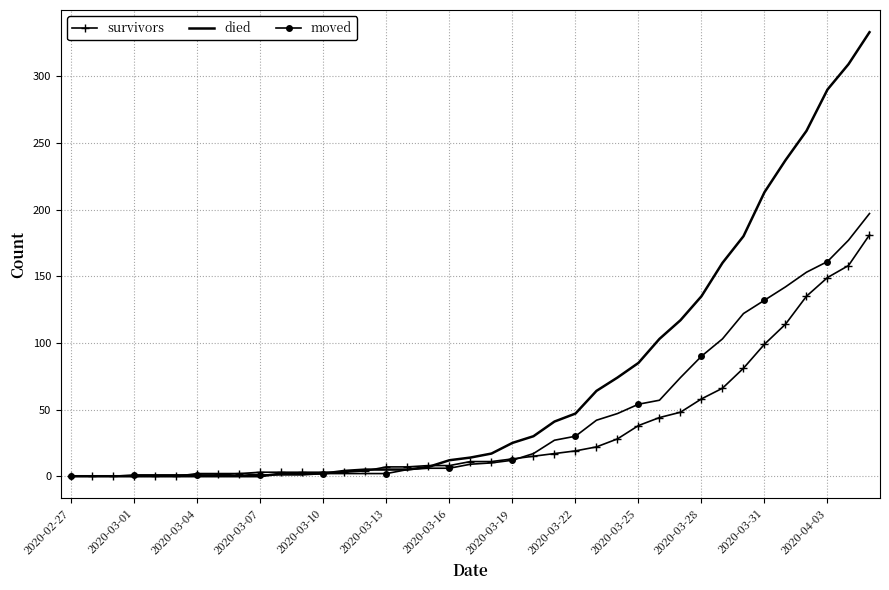

What is the highest value of the survivors series?

181